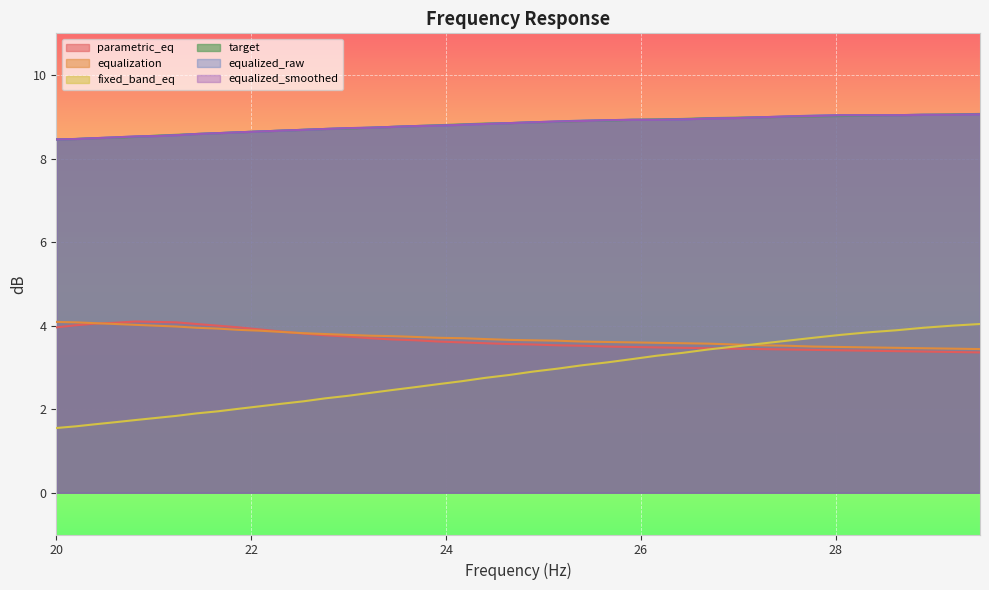

The equalized_smoothed series shows 9.0 at 27.77. True or false?

True